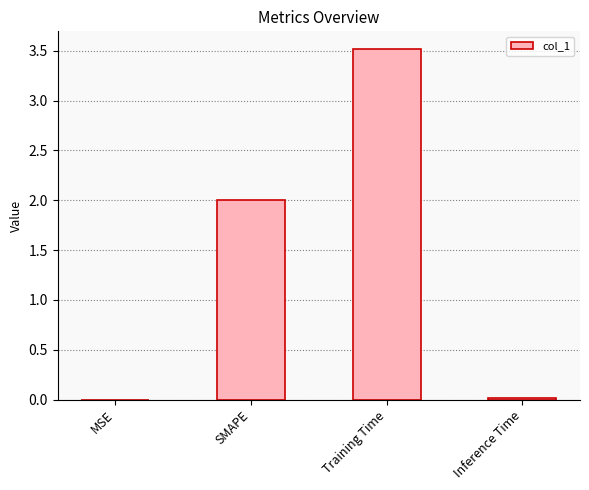

Which has a higher value, Training Time or MSE?

Training Time